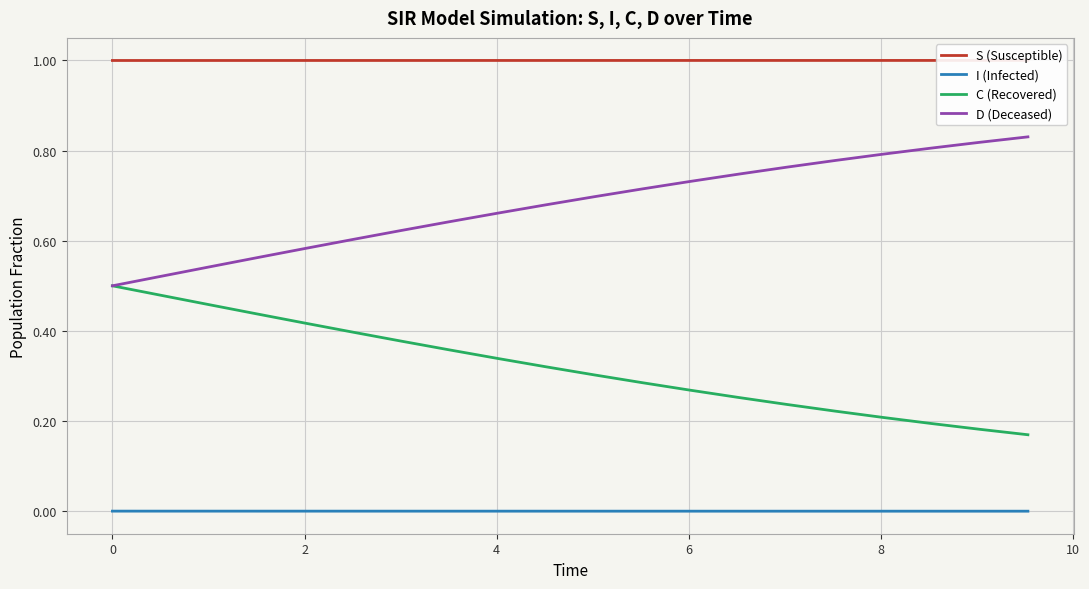

Reading left to right, what are all the values shown in this chart?

S (Susceptible): 1.0	1.0	1.0	1.0	1.0	1.0	1.0	1.0	1.0	1.0	1.0	1.0	1.0	1.0	1.0	1.0	1.0	1.0	1.0	1.0
I (Infected): 0.0	0.0	0.0	0.0	0.0	0.0	0.0	0.0	0.0	0.0	0.0	0.0	0.0	0.0	0.0	0.0	0.0	0.0	0.0	0.0
C (Recovered): 0.5	0.5	0.5	0.4	0.4	0.4	0.4	0.4	0.3	0.3	0.3	0.3	0.3	0.3	0.2	0.2	0.2	0.2	0.2	0.2
D (Deceased): 0.5	0.5	0.5	0.6	0.6	0.6	0.6	0.6	0.7	0.7	0.7	0.7	0.7	0.7	0.8	0.8	0.8	0.8	0.8	0.8